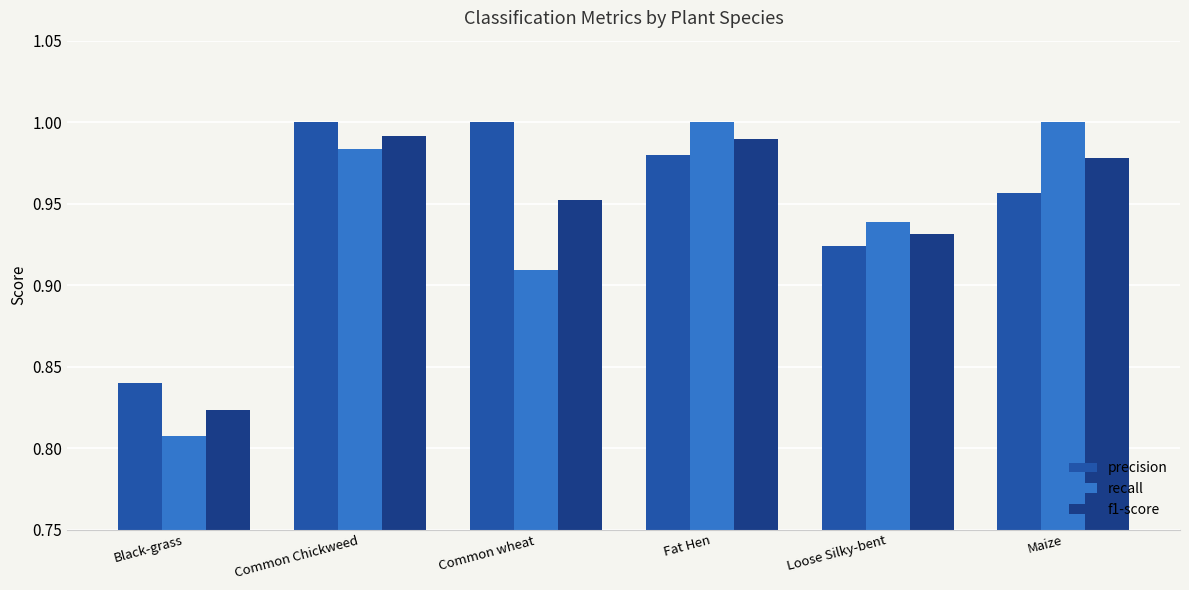

At which label does recall reach its minimum?

Black-grass